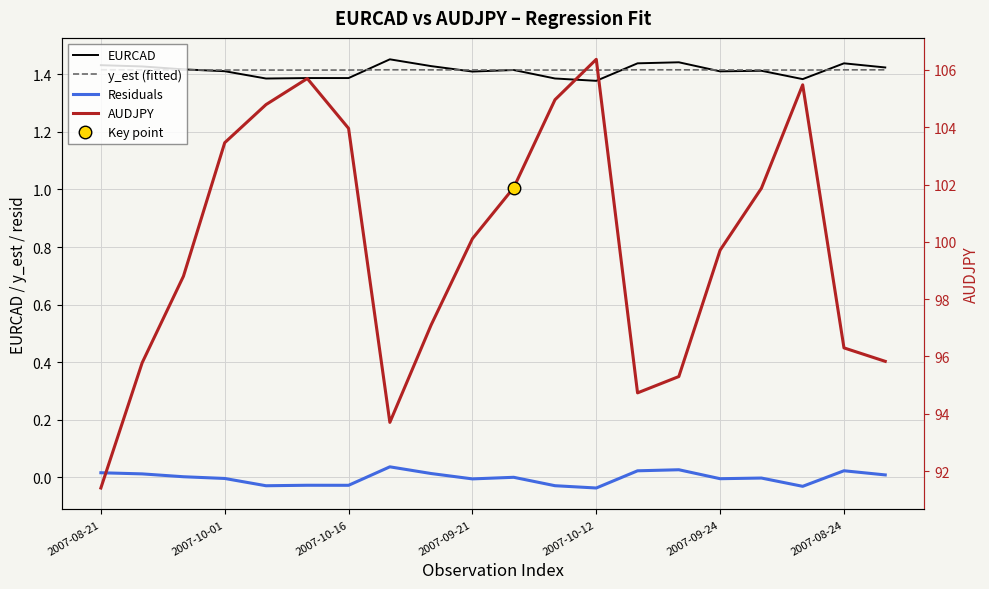

What is the label of the 7th point from the right?

13